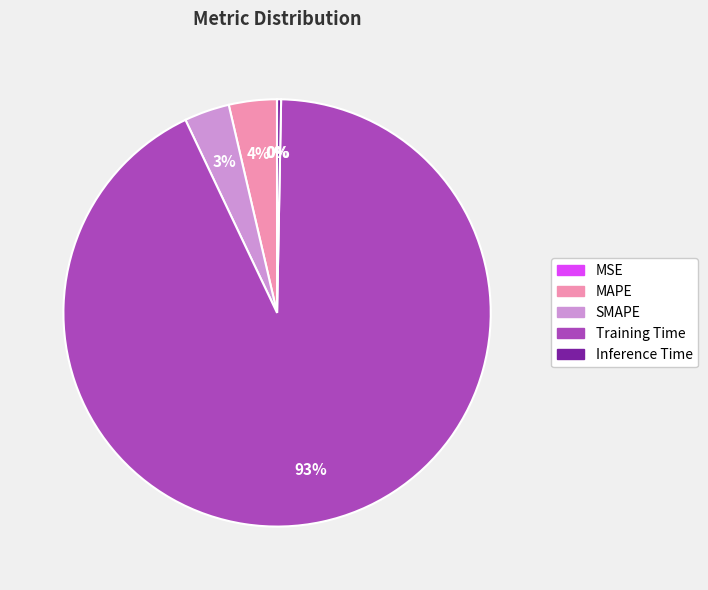

Is it true that Training Time is 99% of the pie?

False